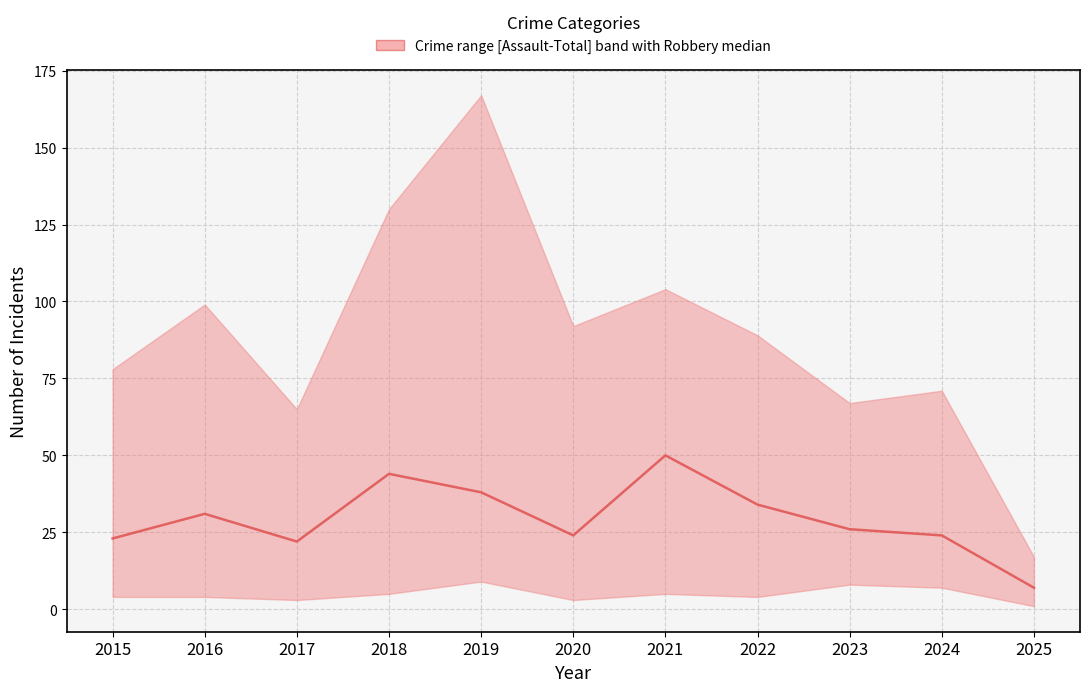

Reading left to right, what are all the values shown in this chart?

2015=23	2016=31	2017=22	2018=44	2019=38	2020=24	2021=50	2022=34	2023=26	2024=24	2025=7